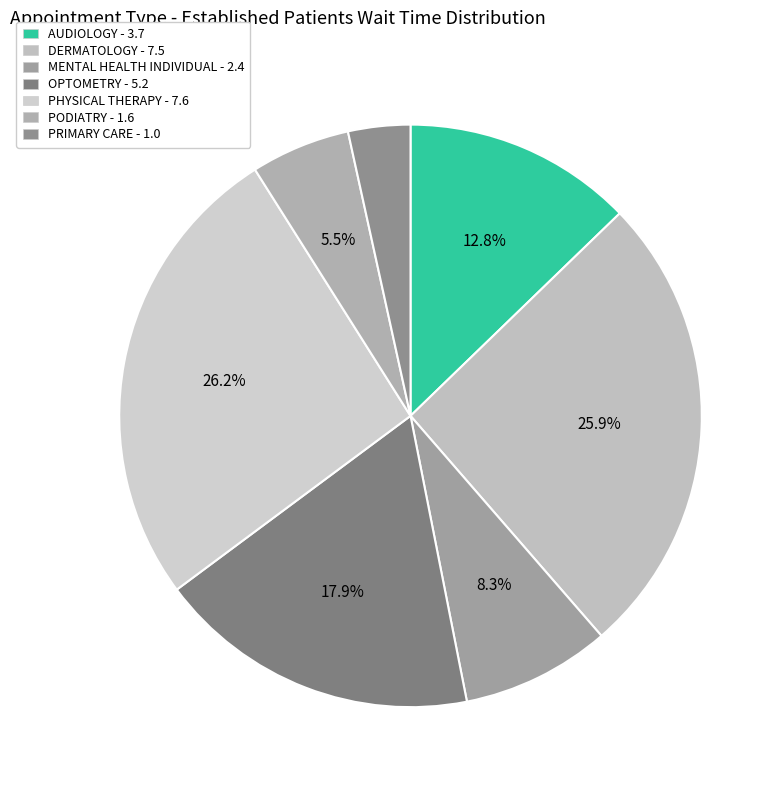

Does any single category account for the majority?

No